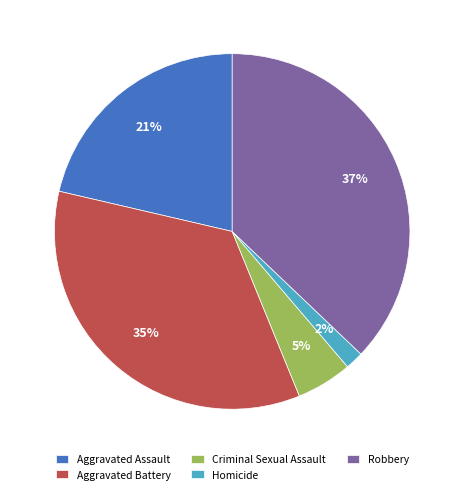

To the nearest percent, what is the combined percentage of Robbery and Aggravated Assault?

58%